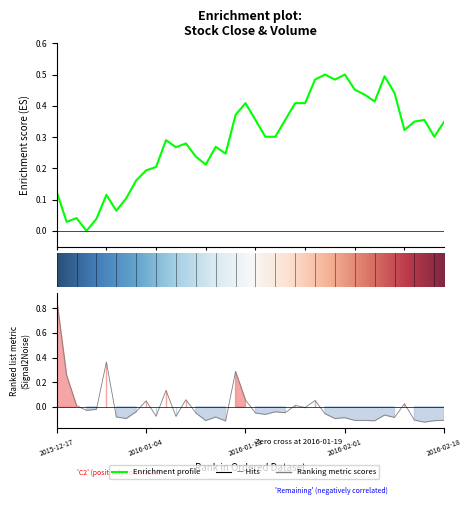

What is the difference between the Close values at 2016-02-05 and 2016-01-20?

0.2